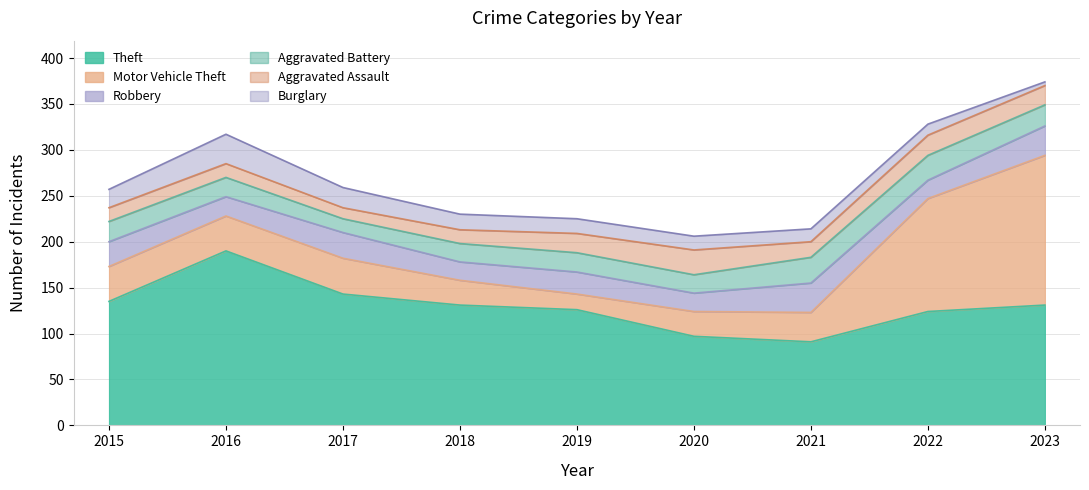

Where is Motor Vehicle Theft nearest to the value 90?

2022